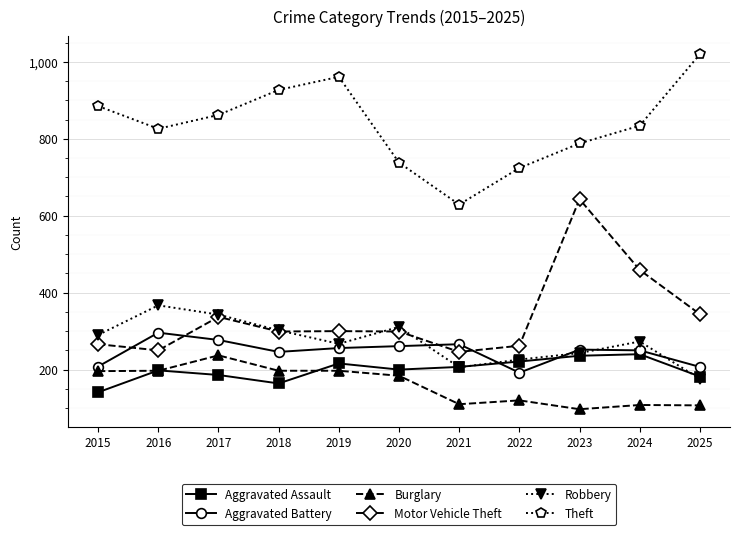

What is the lowest value of the Burglary series?

97